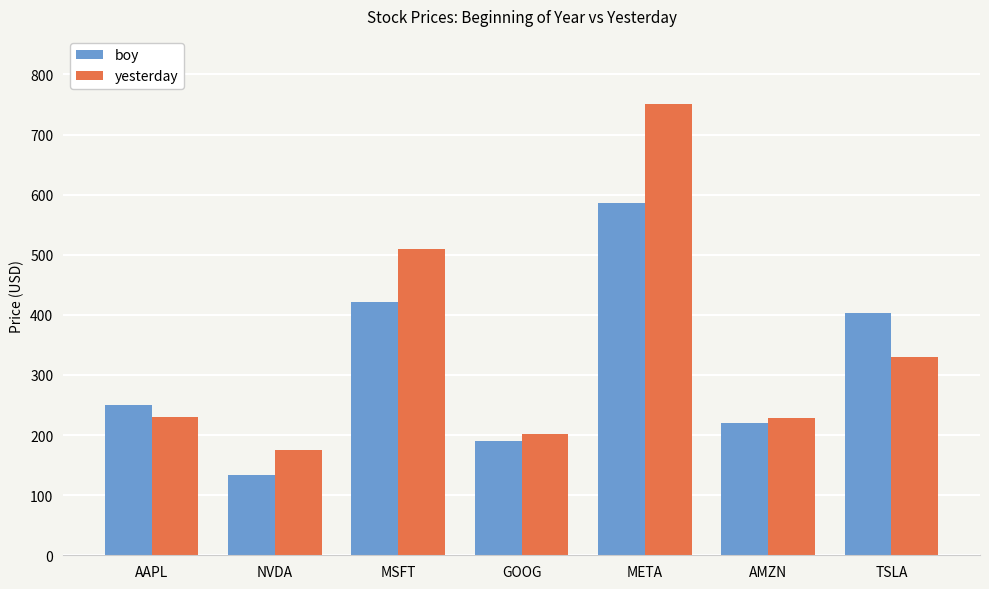

How many groups of bars are there?

7